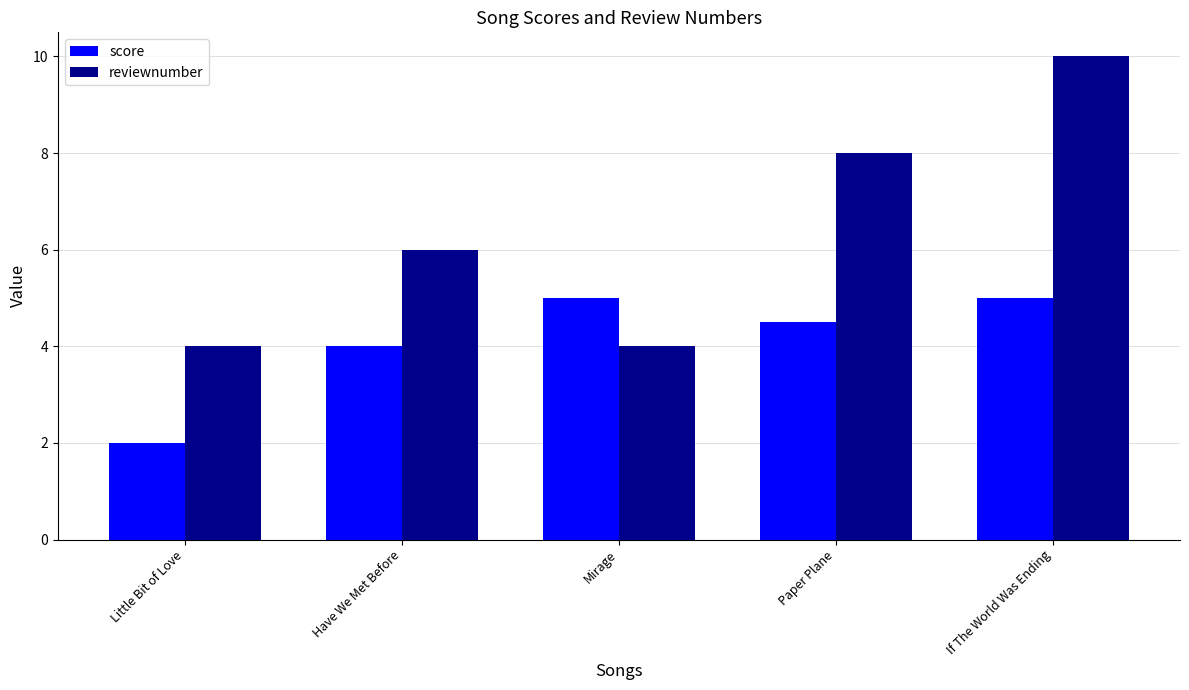

What are all the series names shown in the legend?

score, reviewnumber